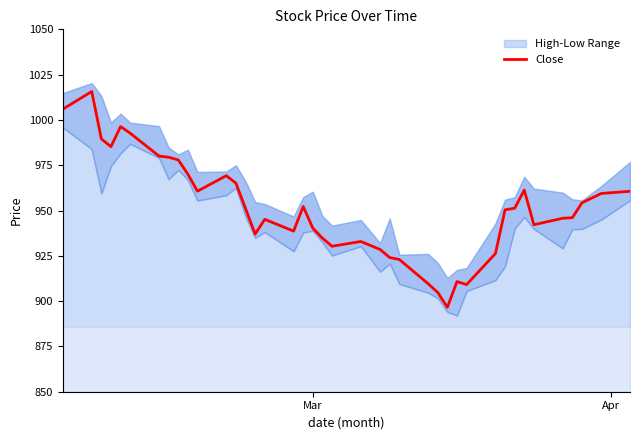

What is the maximum value for Close?

1015.7